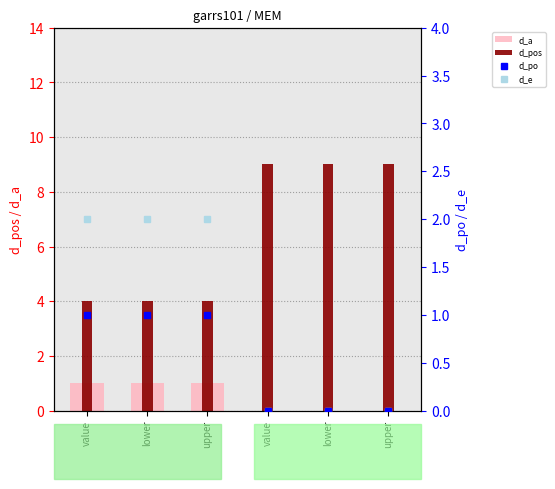

Rank the series at upper from lowest to highest value.

d_a, d_po, d_e, d_pos